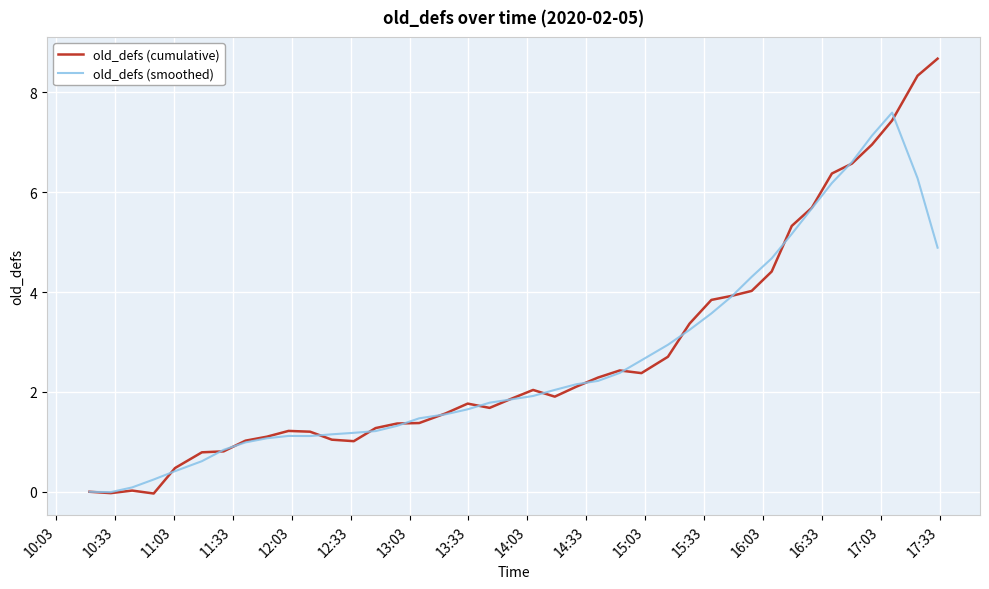

What is the greatest value displayed?

8.7